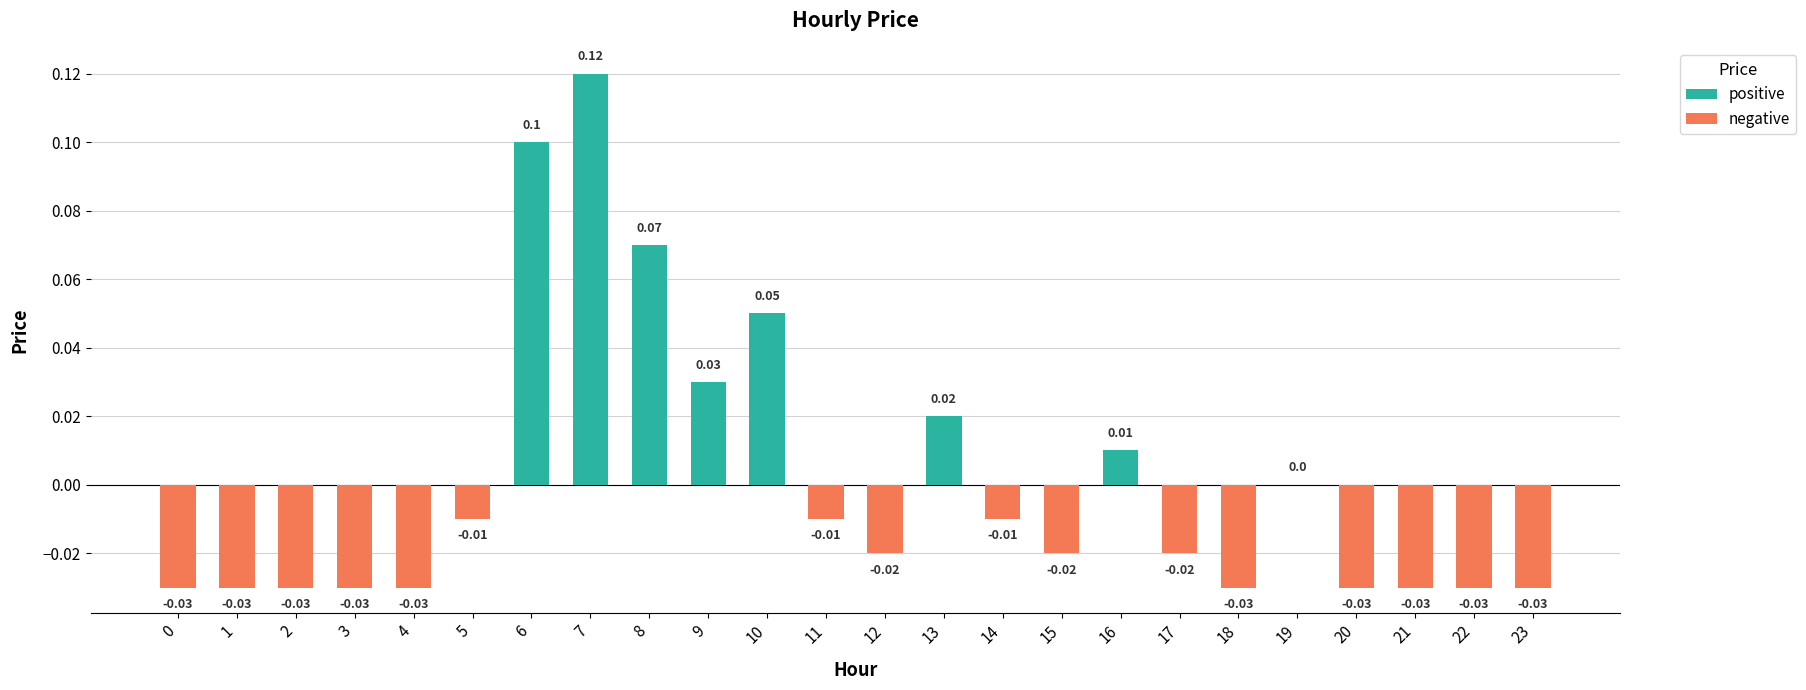

Where is the data nearest to the value 0?

19